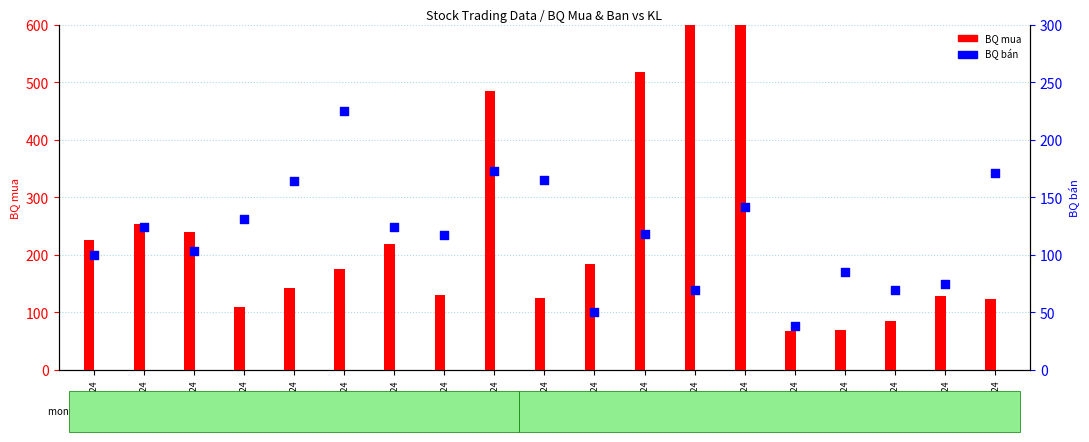

At how many categories does at least one series exceed 678?

1